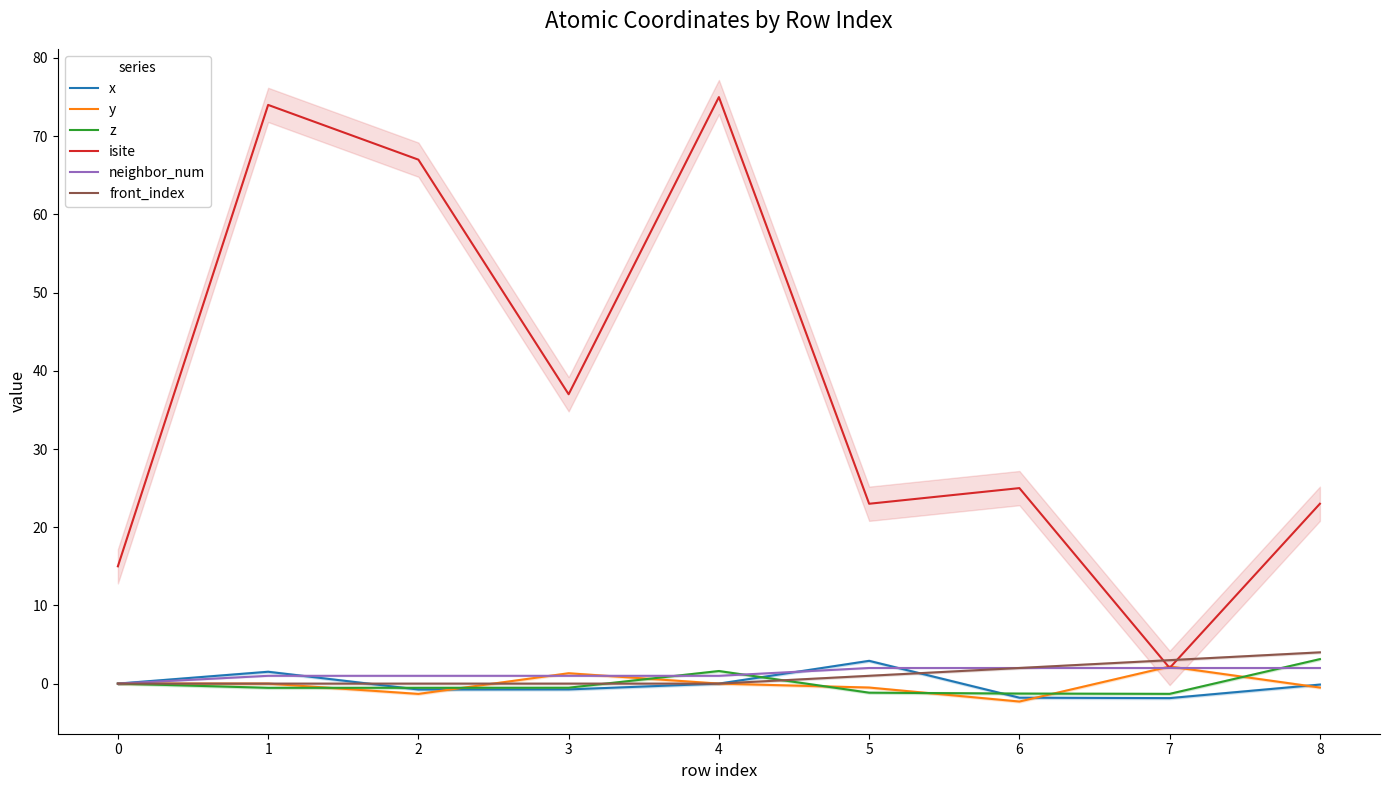

Which series has the largest total across all categories?

isite